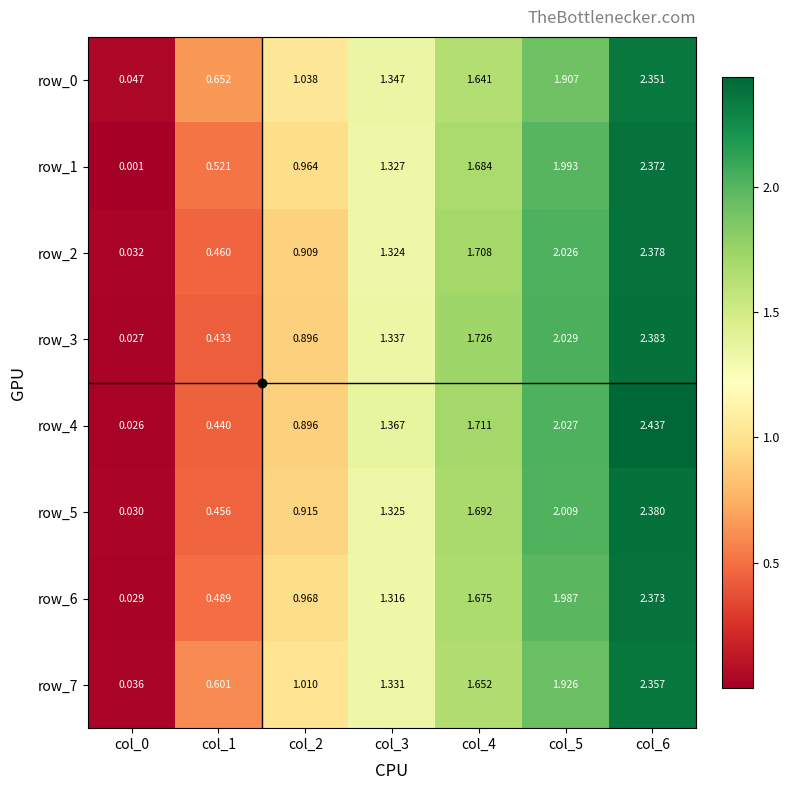

Is the value of row_0 at col_4 greater than the value of row_5 at col_4?

No